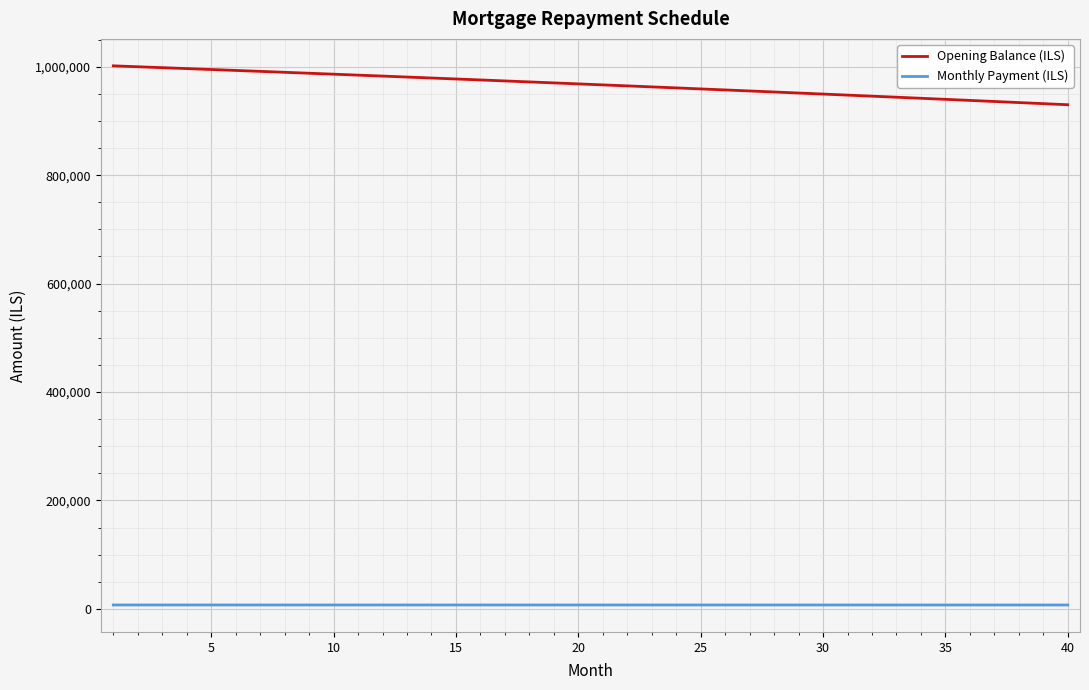

List the series in order of their overall mean, highest first.

Opening Balance (ILS), Monthly Payment (ILS)